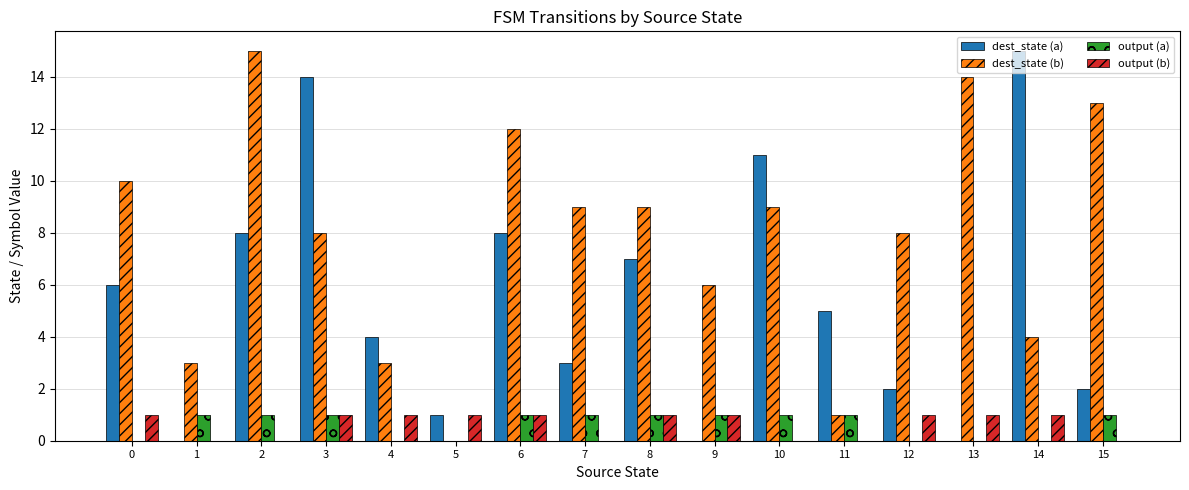

How many series are shown in this chart?

4